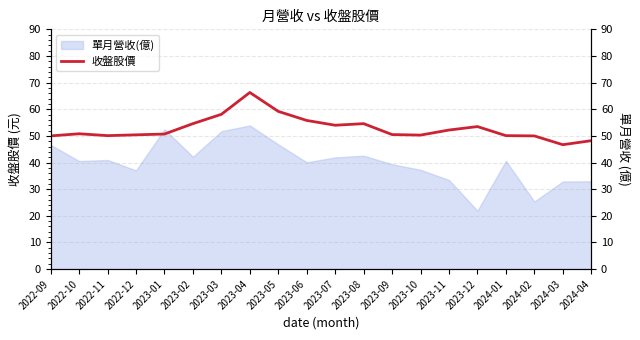

The 單月營收(億) series shows 51.8 at 2023-03. True or false?

True